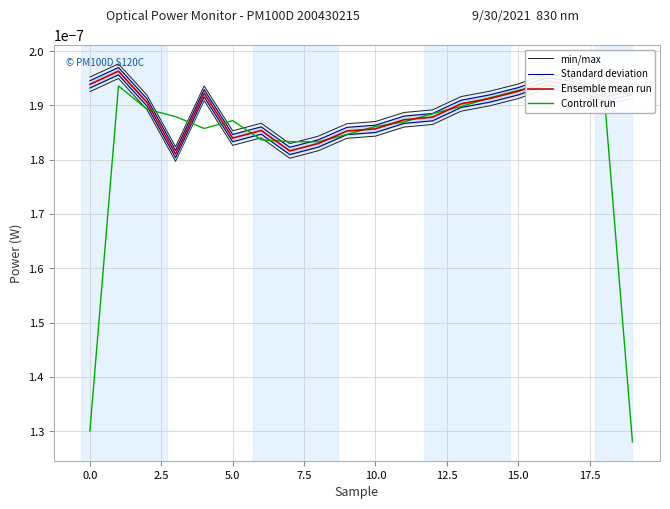

In min/max, how many points are higher than both neighbors (excluding endpoints)?

4